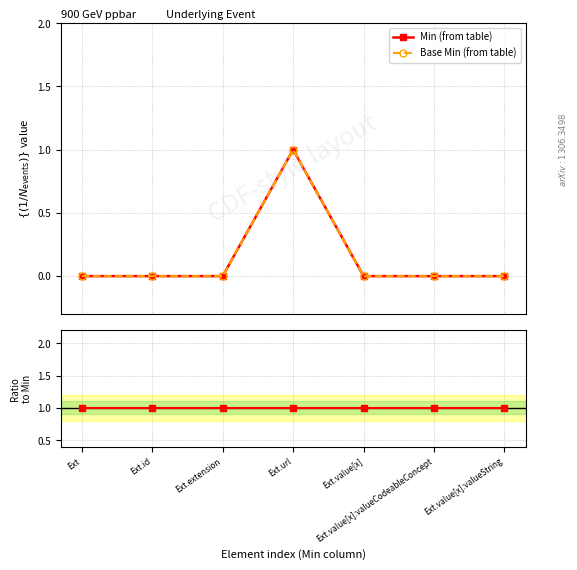

True or false: Ratio Base Min / Min has more than 2 points higher than both neighbors.

False